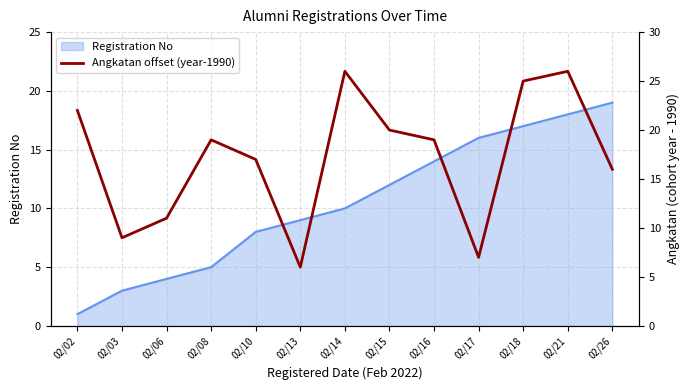

List the labels in order of value, smallest first.

02/13, 02/17, 02/03, 02/06, 02/26, 02/10, 02/08, 02/16, 02/15, 02/02, 02/18, 02/14, 02/21